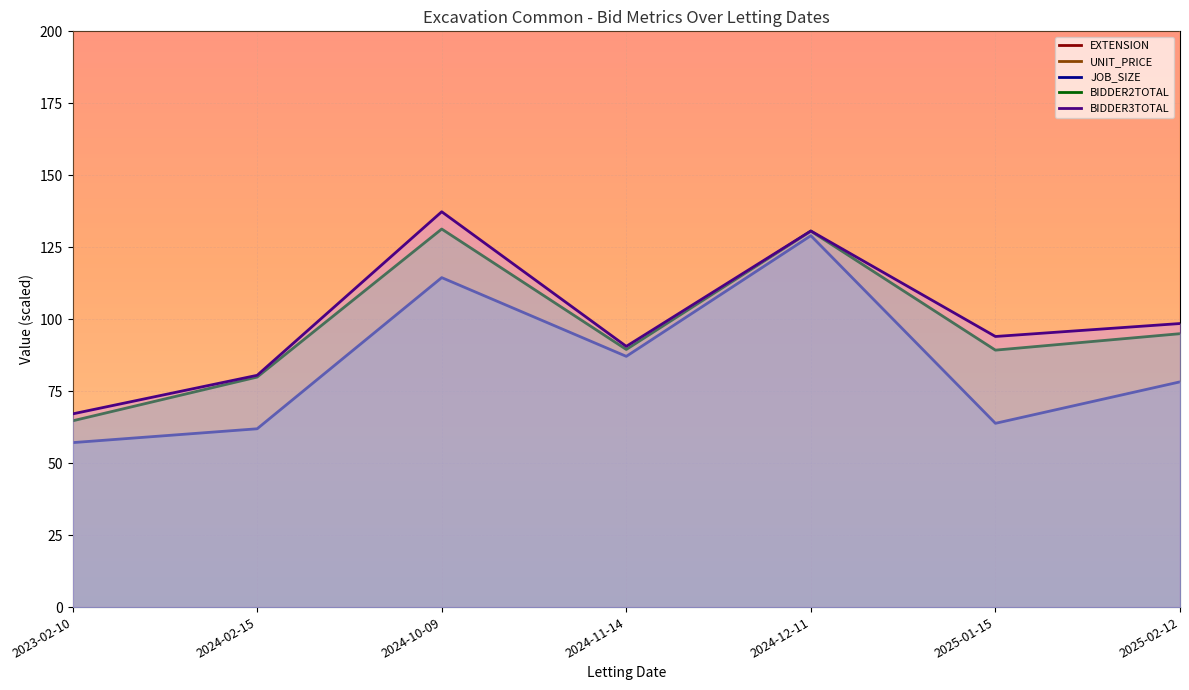

What are all the series names shown in the legend?

EXTENSION, UNIT_PRICE, JOB_SIZE, BIDDER2TOTAL, BIDDER3TOTAL